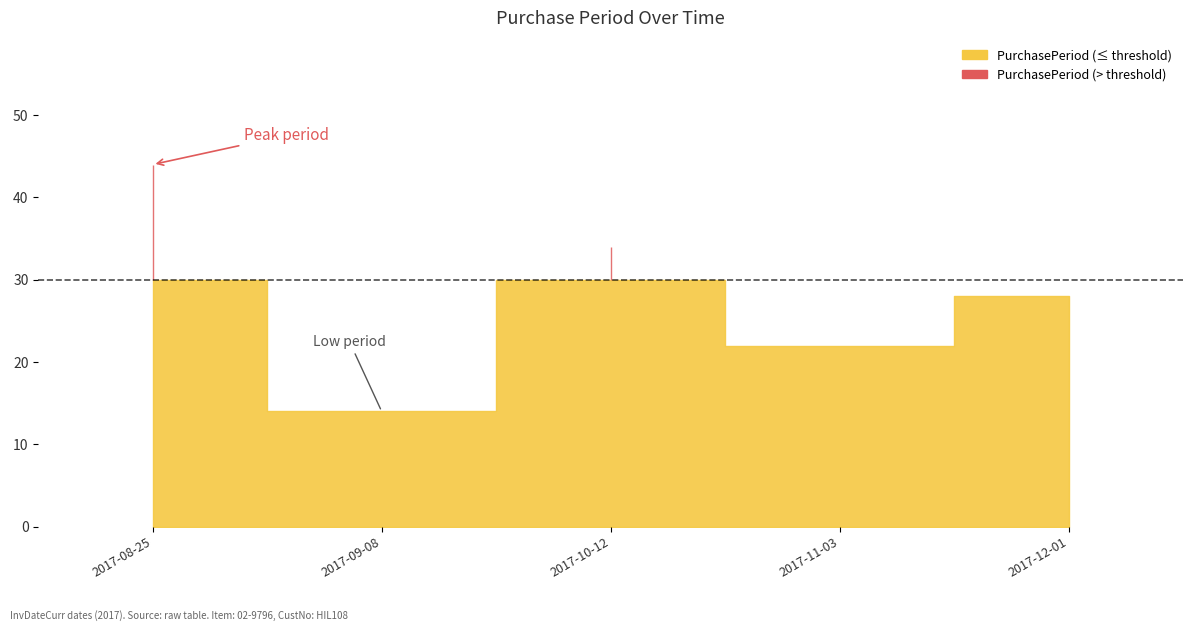

How many values are between 22 and 34?

3